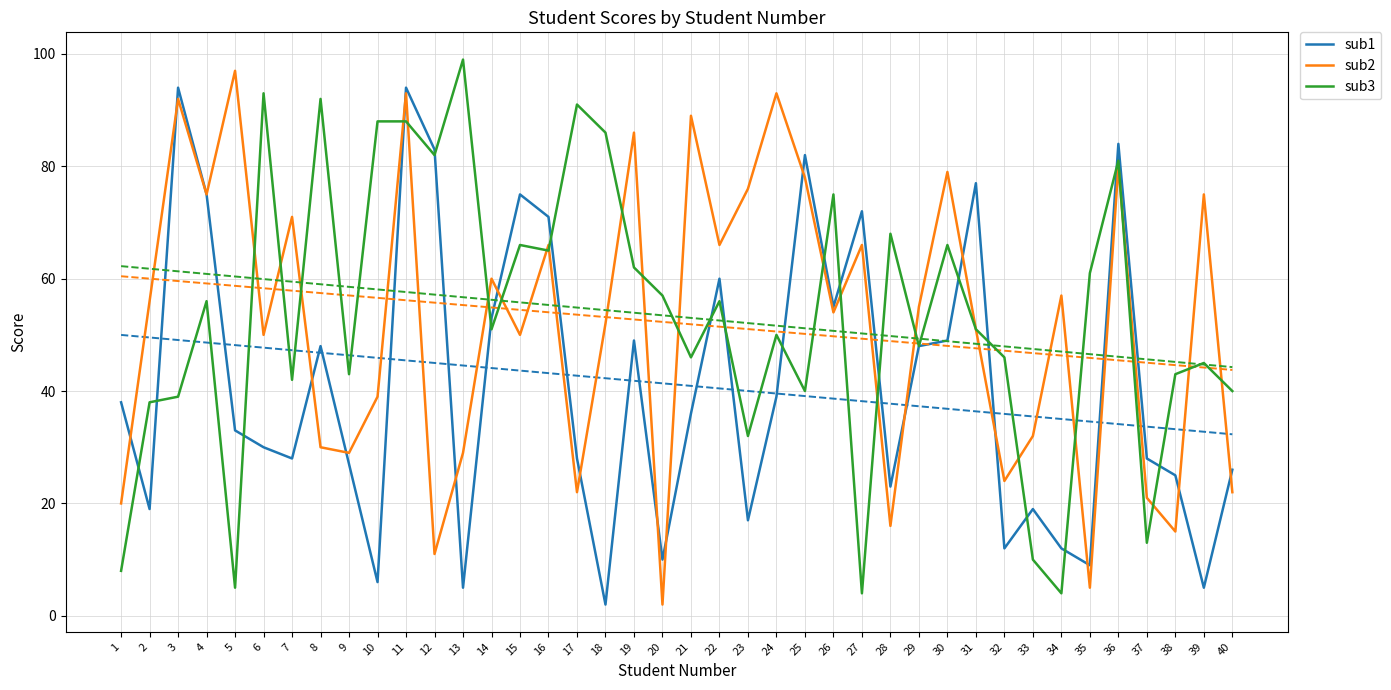

What is the total value across all series at 36?

245